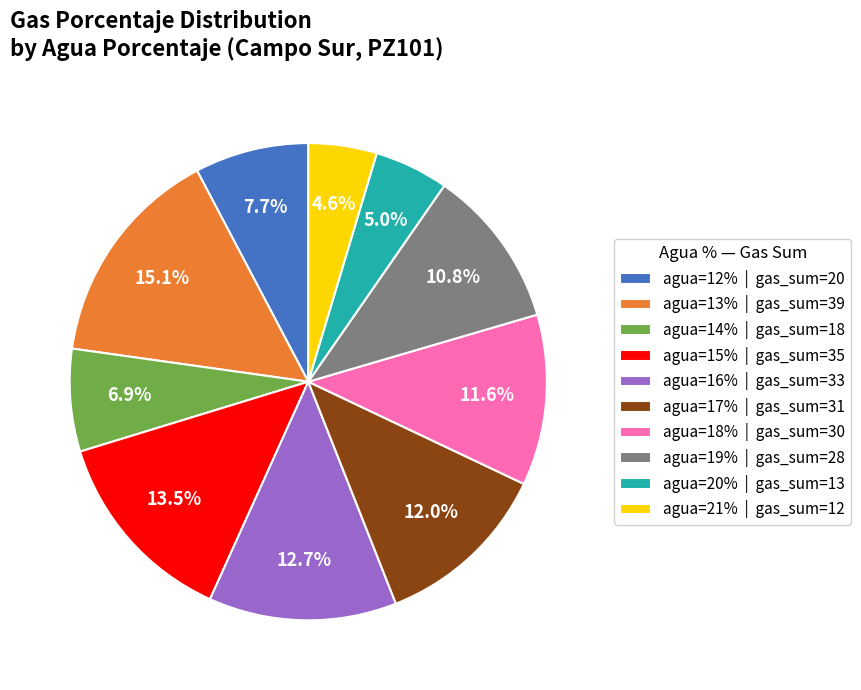

What percentage do agua=12% | gas_sum=20 and agua=19% | gas_sum=28 together represent?

18.5%